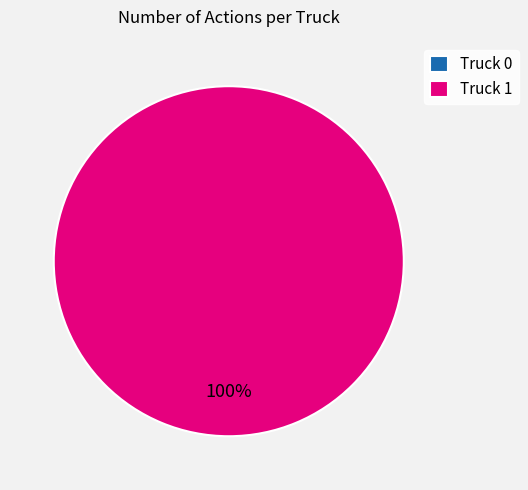

Is there a majority slice in this chart?

Yes